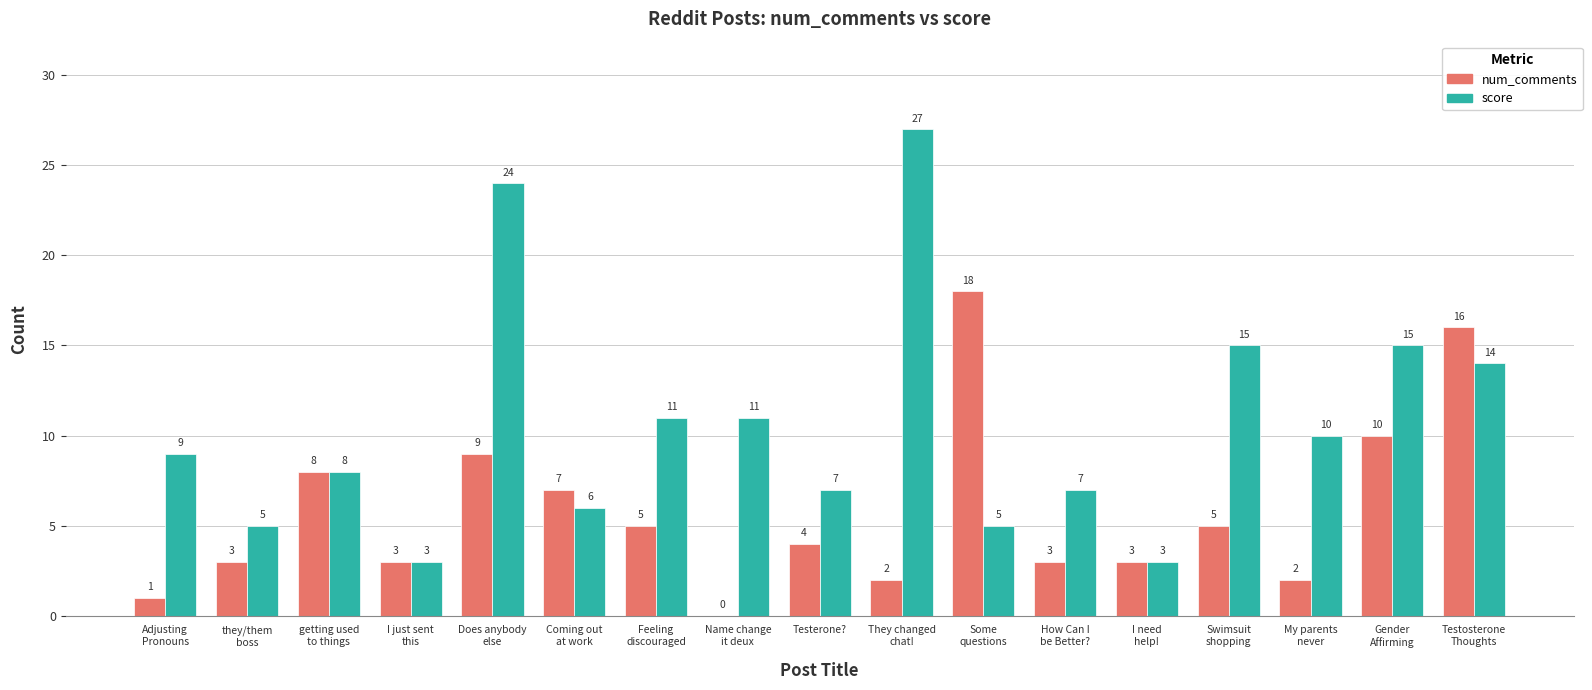

Reading left to right, transcribe all the data shown in this chart.

num_comments: 1	3	8	3	9	7	5	0	4	2	18	3	3	5	2	10	16
score: 9	5	8	3	24	6	11	11	7	27	5	7	3	15	10	15	14